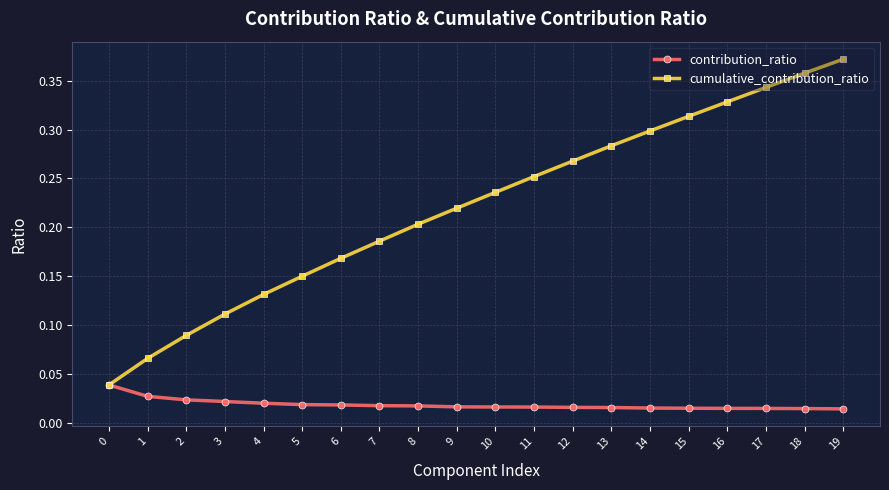

Which category has the highest value across all series?

19